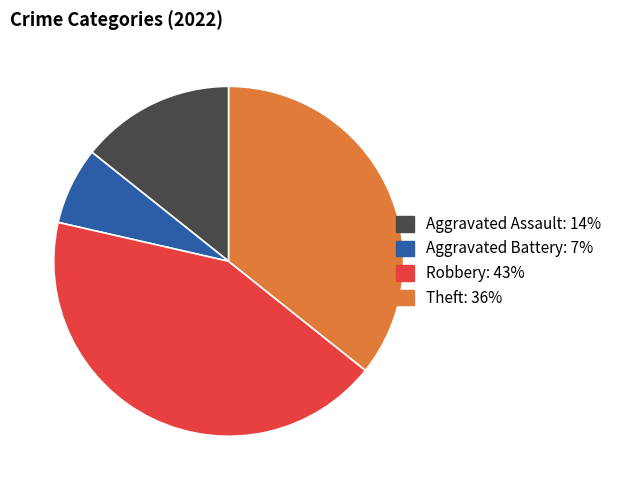

Combined, do Aggravated Assault and Robbery account for over 50%?

Yes